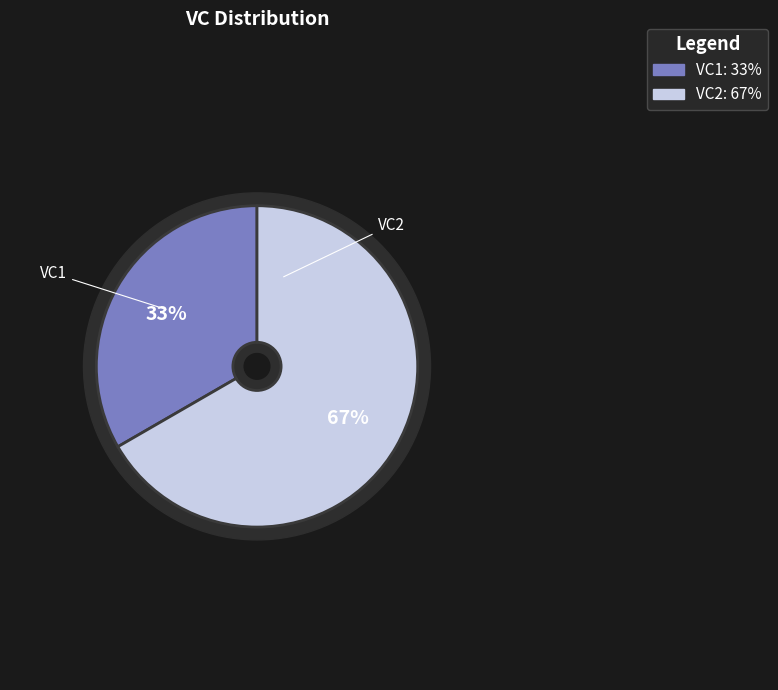

What percentage do VC2 and VC1 together represent?

100.0%